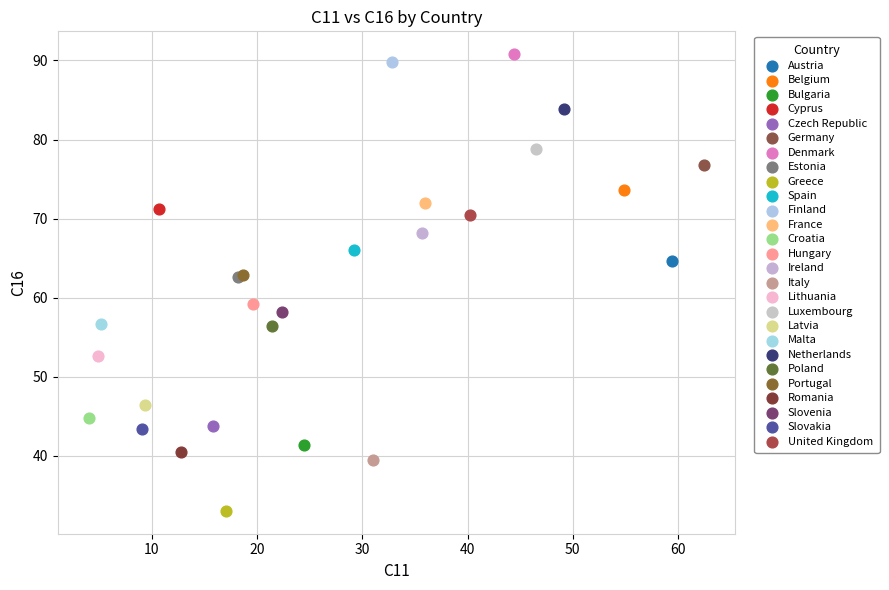

Which series contains the lowest Y value?

Greece